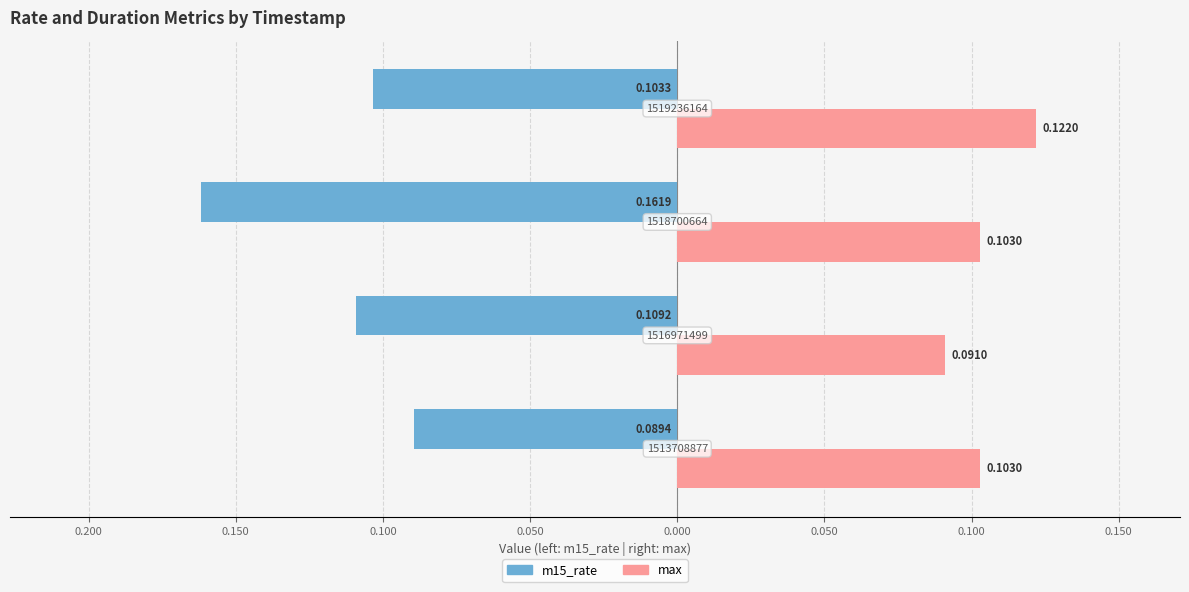

What are all the series names shown in the legend?

m15_rate, max